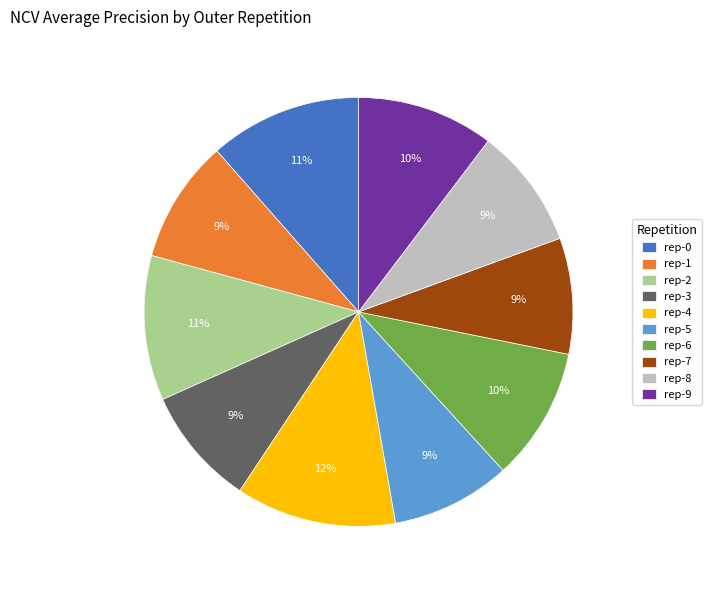

Which category has the biggest portion of the pie?

rep-4